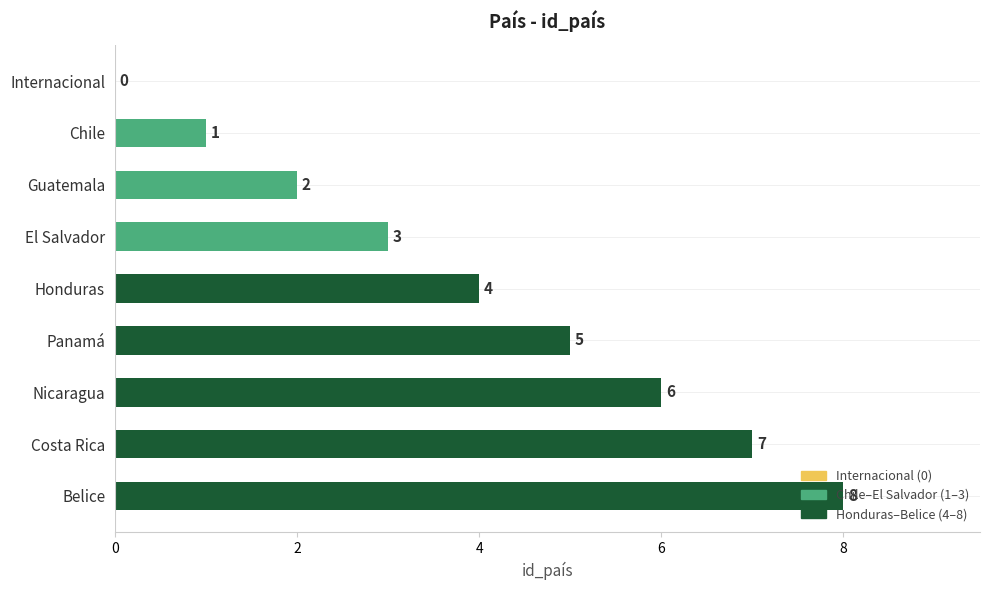

True or false: the data shows 3 at Nicaragua.

False